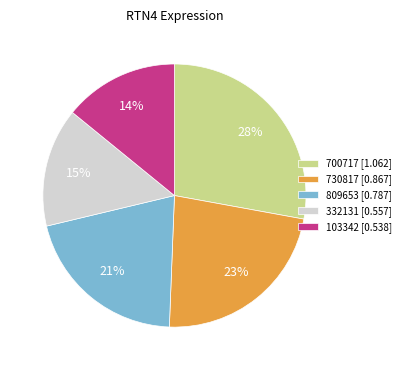

To the nearest percent, what is the average slice percentage?

20%